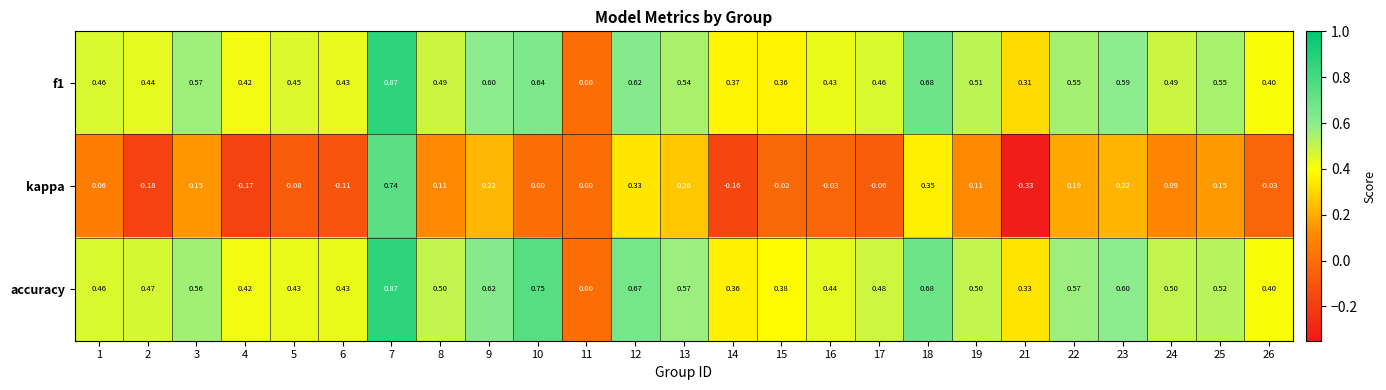

Which series changed the most between 9 and 18?

kappa